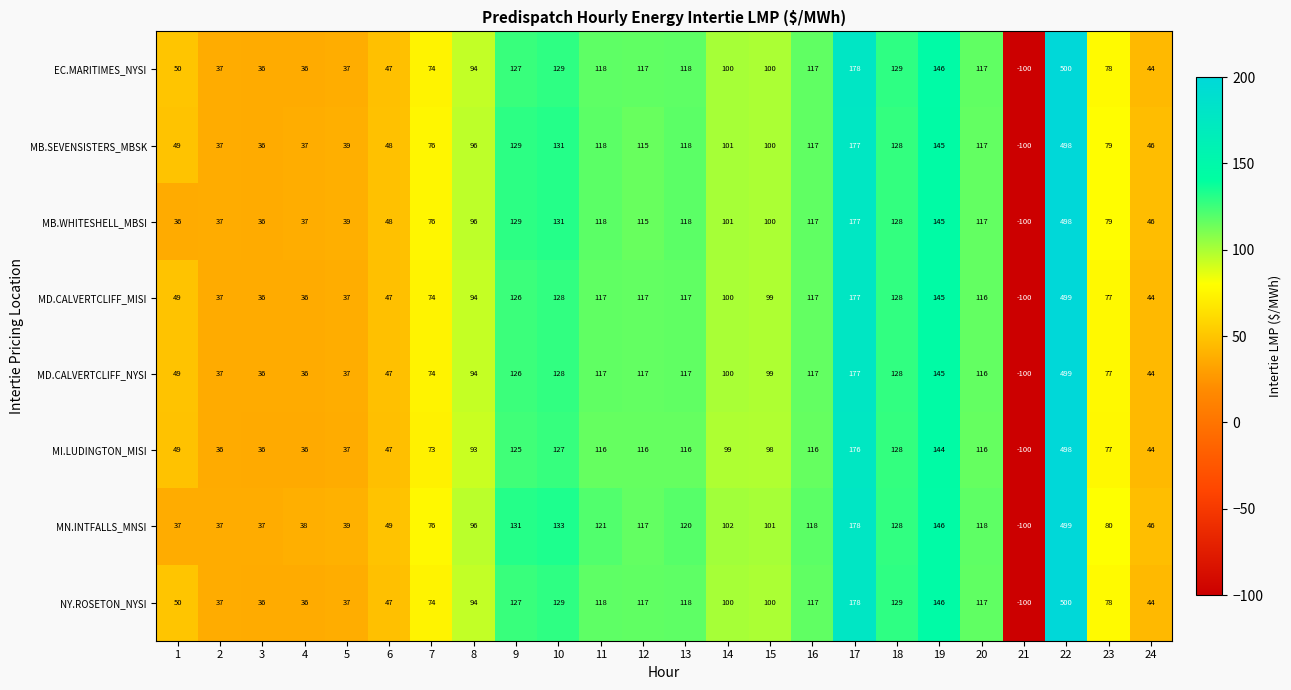

What is the spread (max minus min) of values at 11?

5